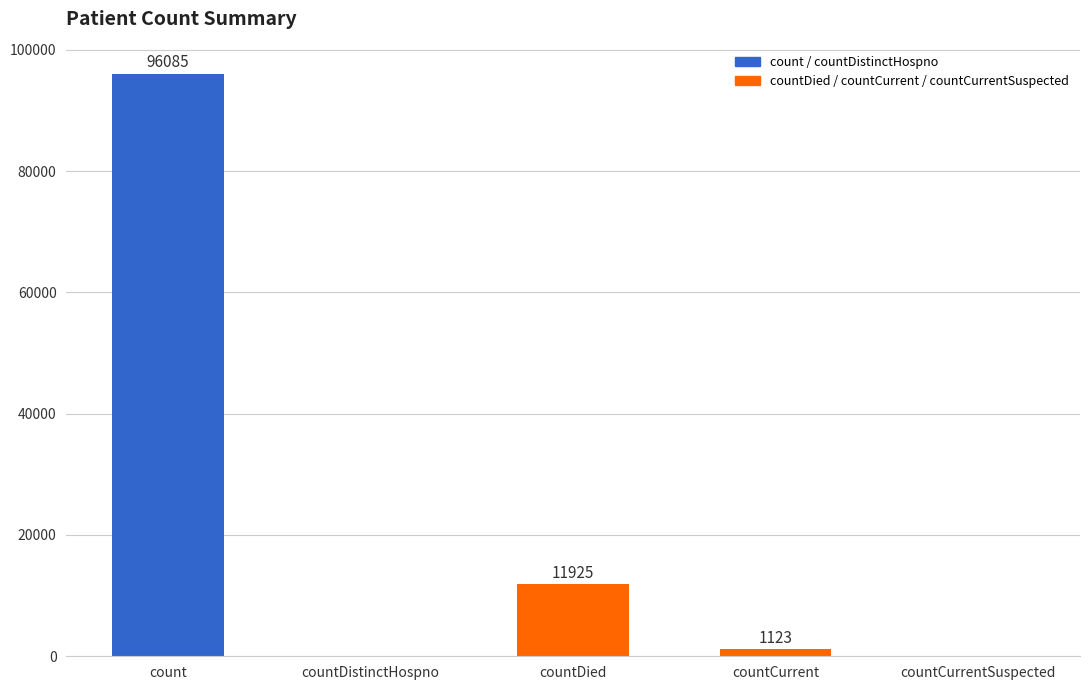

What is the difference between the values at countCurrentSuspected and countCurrent?

1123